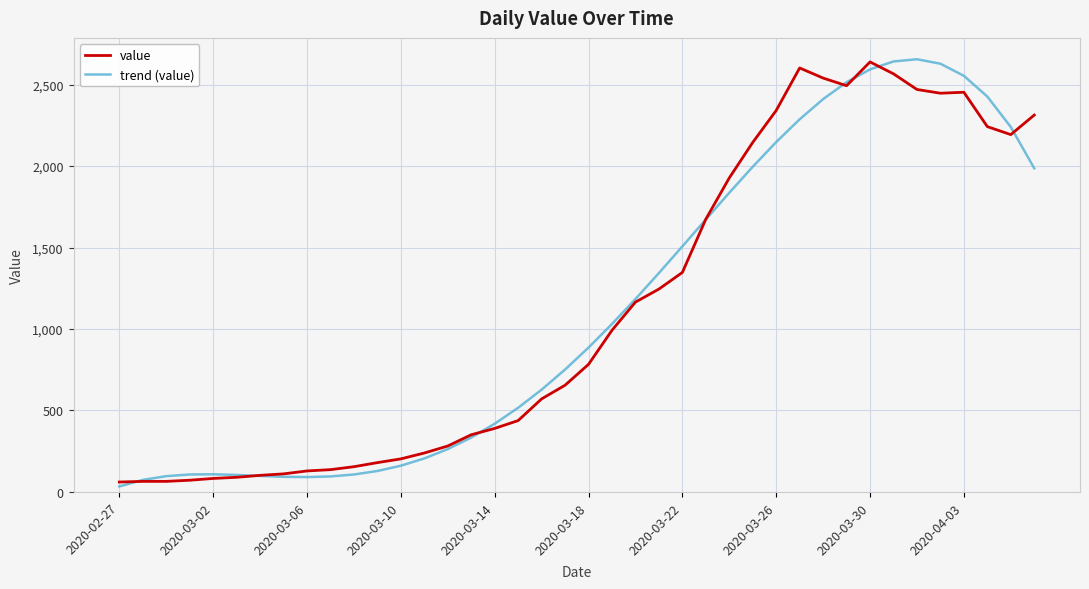

What is the highest value of the trend (value) series?

2655.5